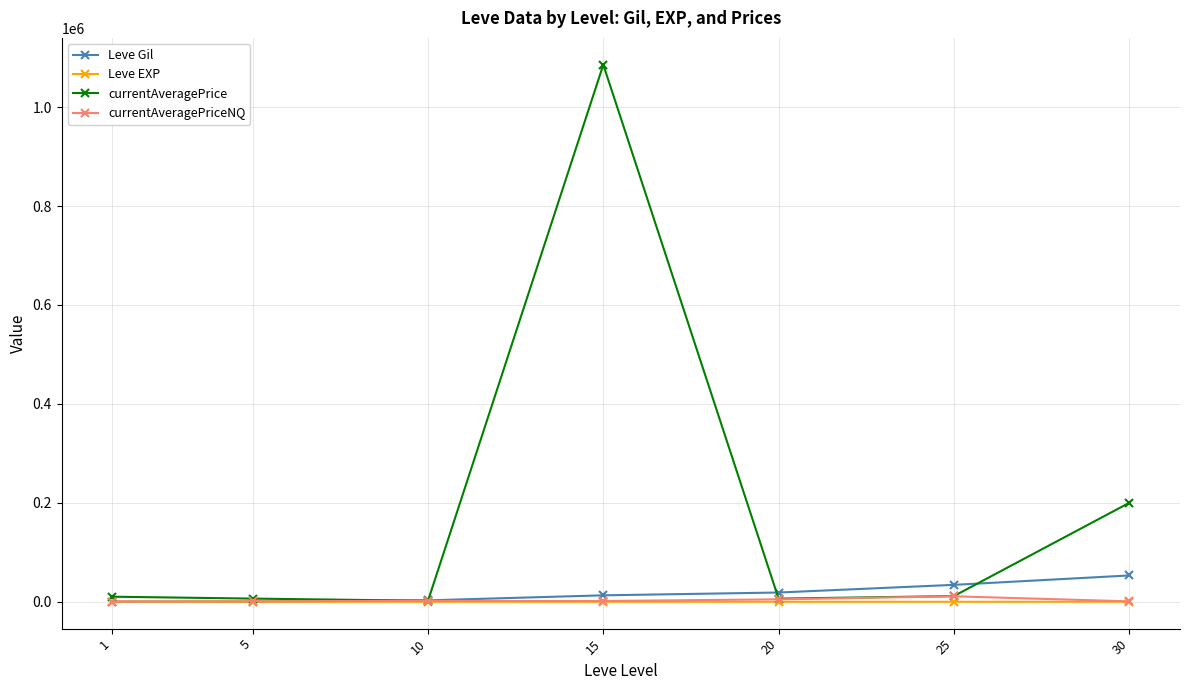

What is the sum of the currentAveragePrice values at 15 and 25?

1097190.8